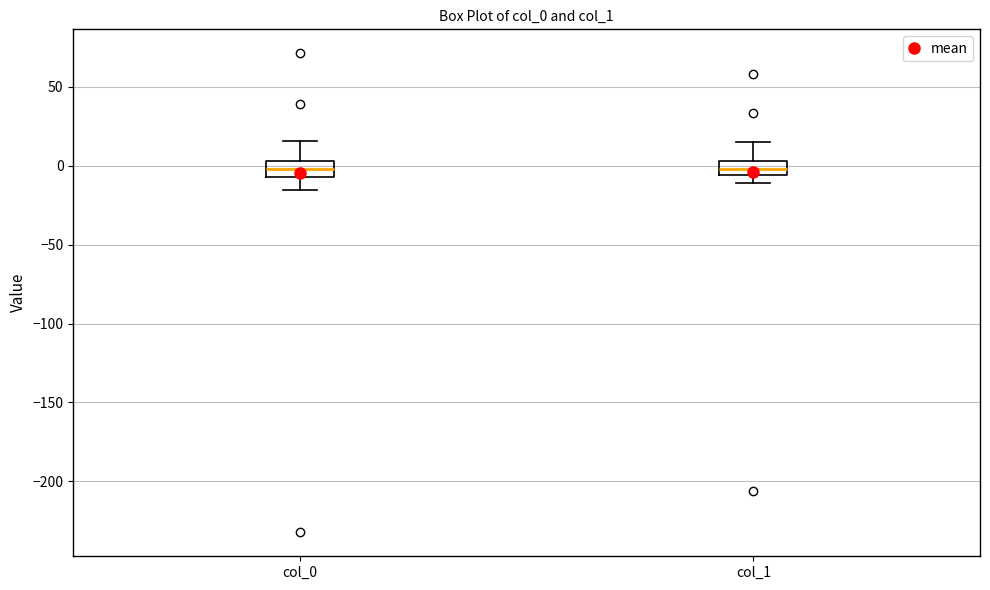

Reading left to right, read every box against the y-axis: the position of its median line, the range the box covers, and the ends of its whiskers. The values are not printed on the chart, so give them approximately, as read against the axis.

col_0: median 0, box -5 to 5, whiskers -15 to 15
col_1: median 0, box -5 to 5, whiskers -10 to 15